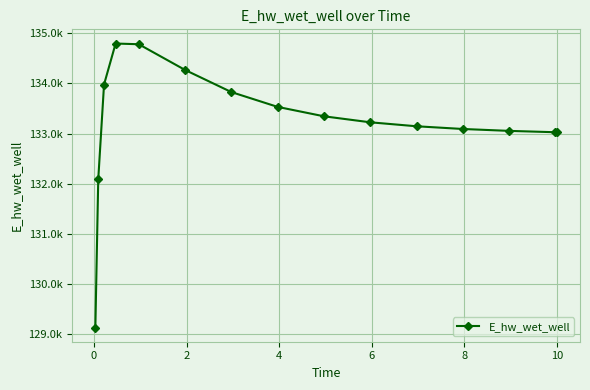

Is this an area chart (filled region under the line)?

No